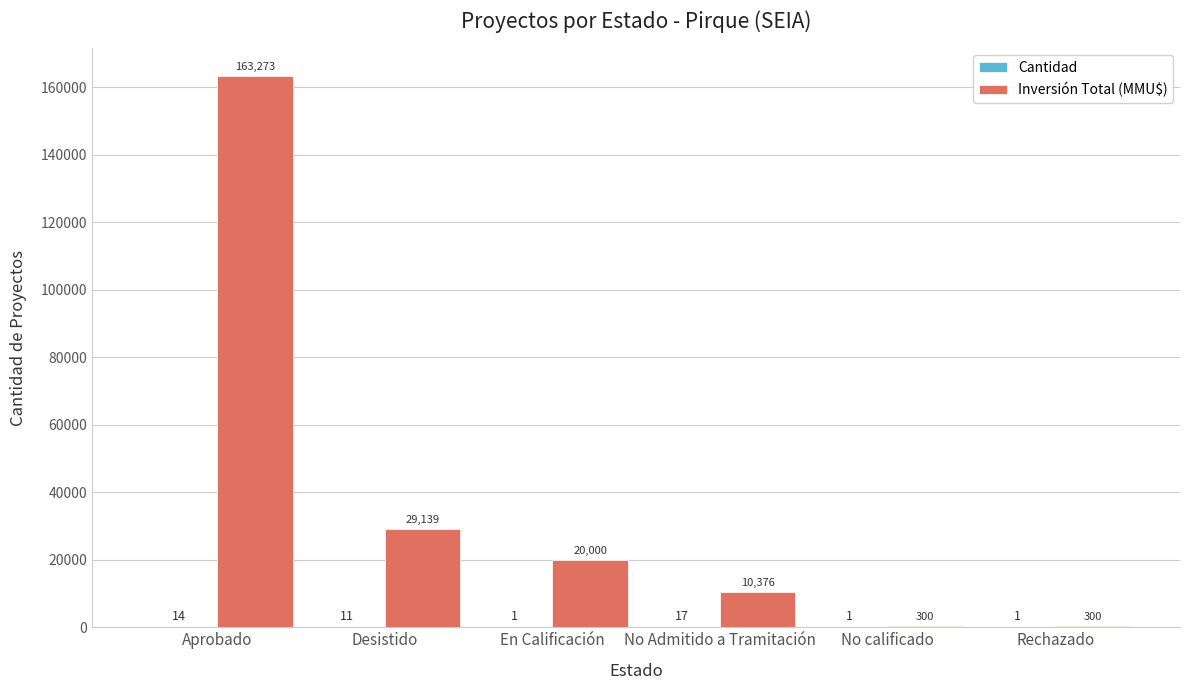

What is the average value of the Inversión Total (MMU$) series?

37231